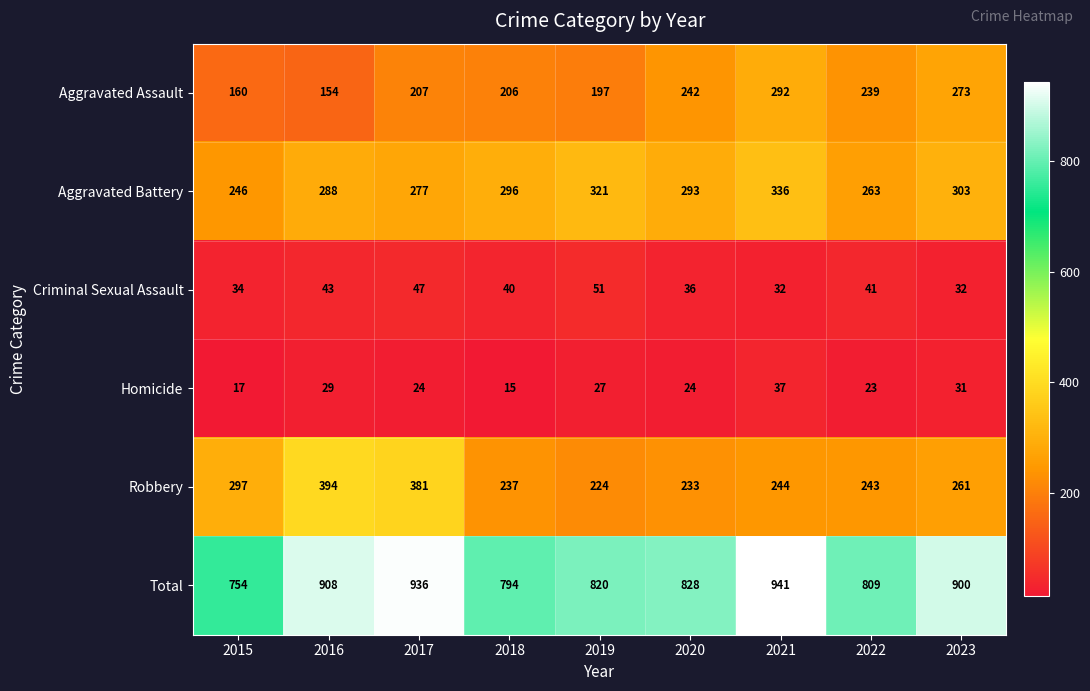

What is the difference between the maximum and minimum values in the Aggravated Battery series?

90